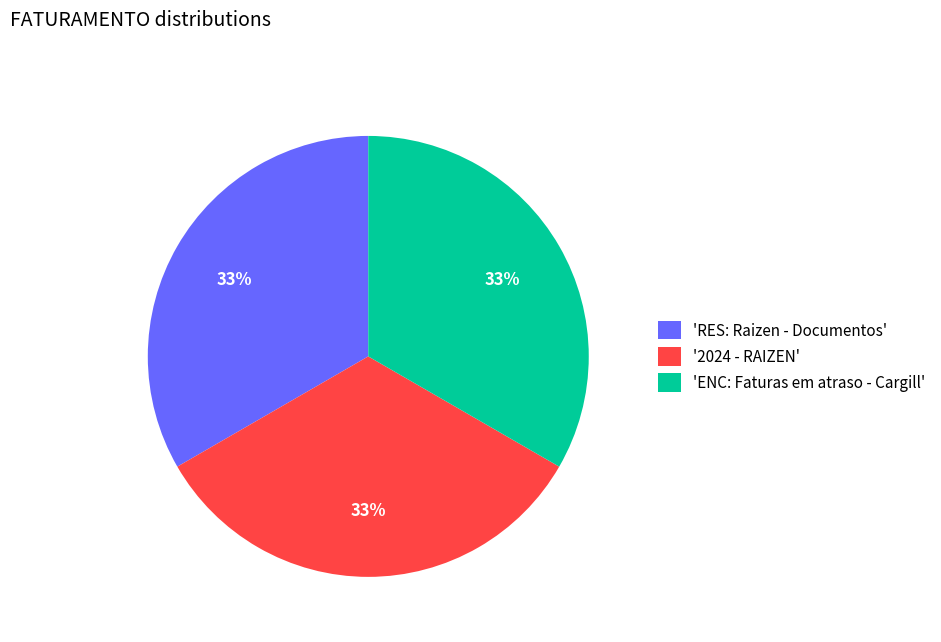

To the nearest percent, what portion does 'RES: Raizen - Documentos' represent?

33%